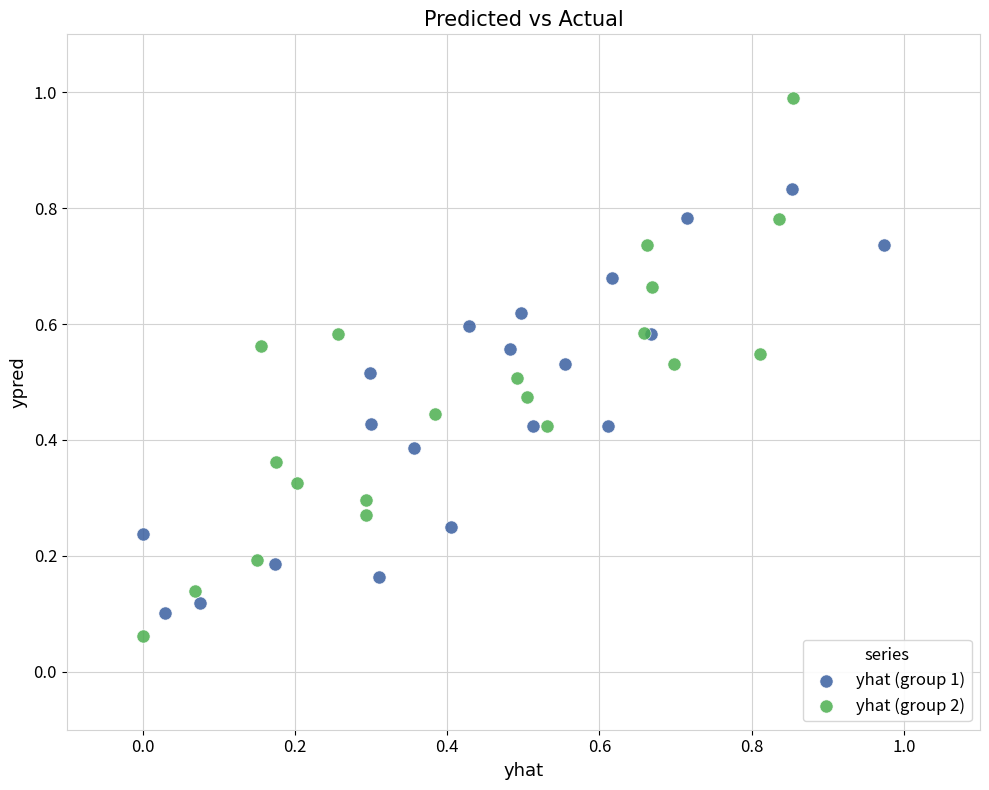

Which series reaches the maximum Y coordinate?

yhat (group 2)